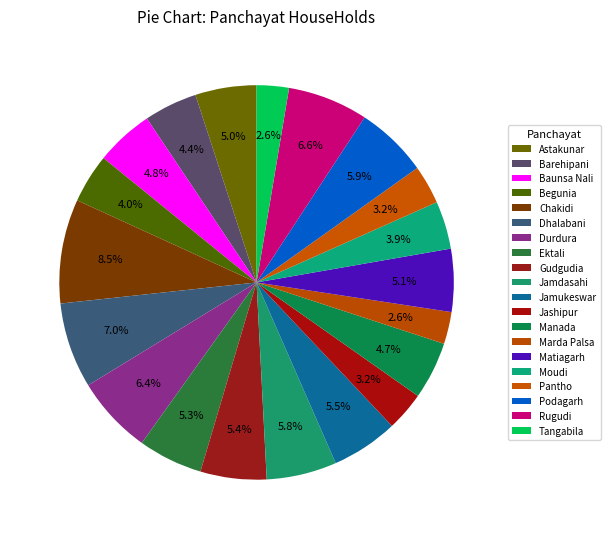

To the nearest percent, what is the difference between the largest and smallest slice percentages?

6%